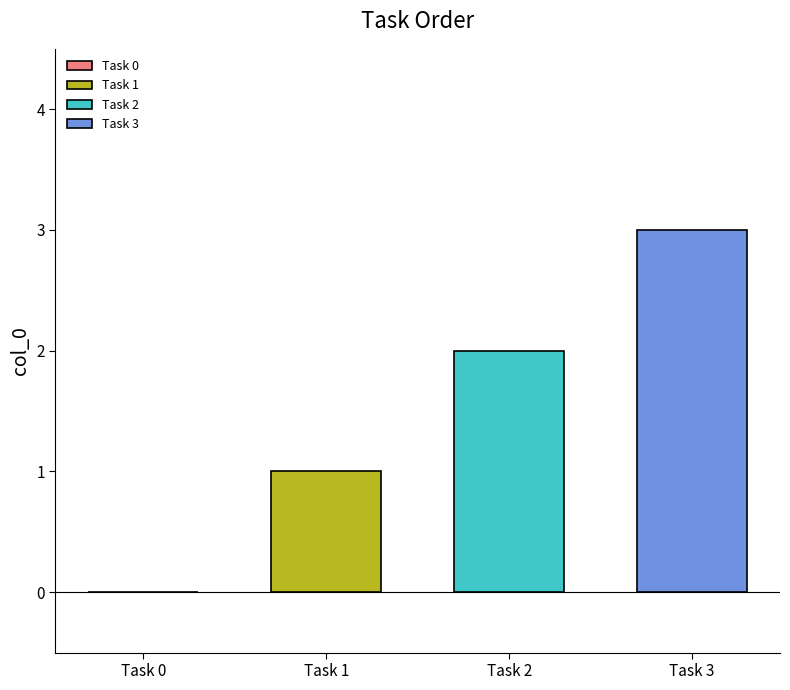

Which series has the widest spread of values?

Task 1